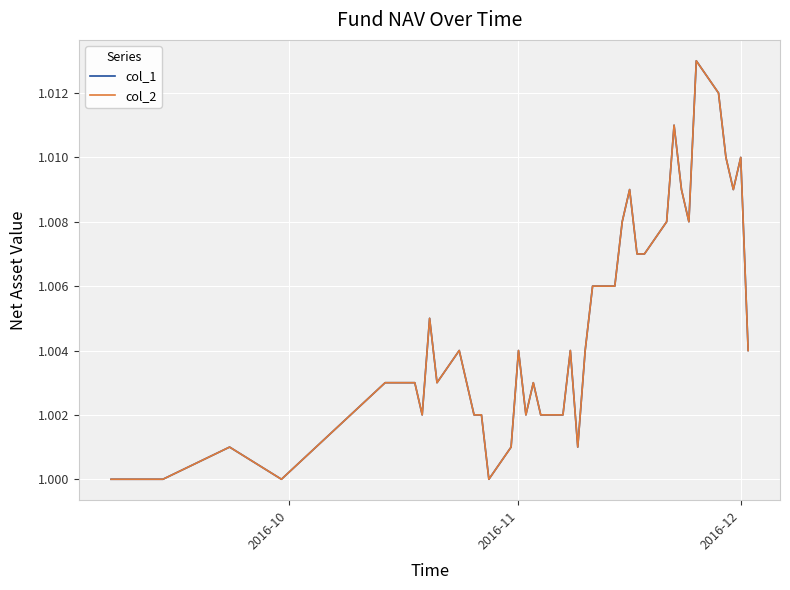

How many lines are shown in the chart?

2